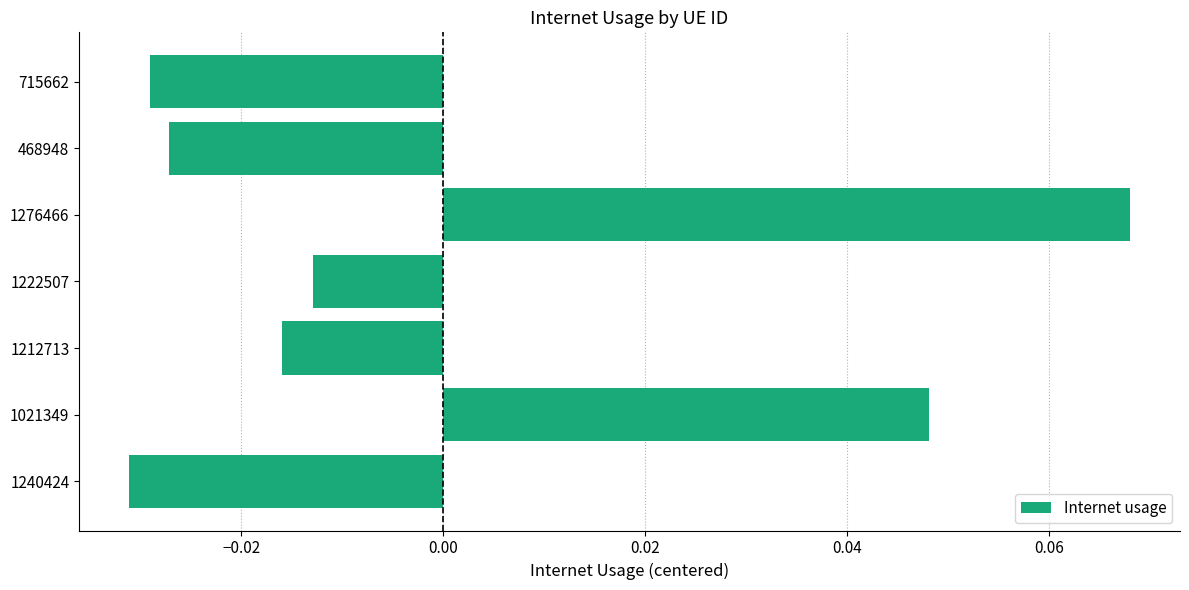

Where is the data nearest to the value 0?

1222507